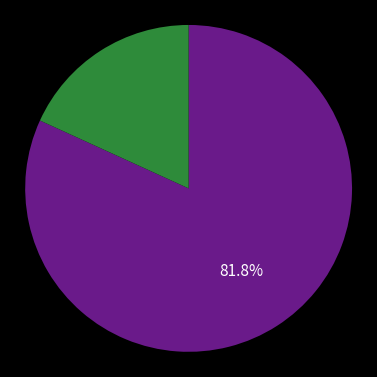

Is there any slice that represents more than half of the pie?

Yes